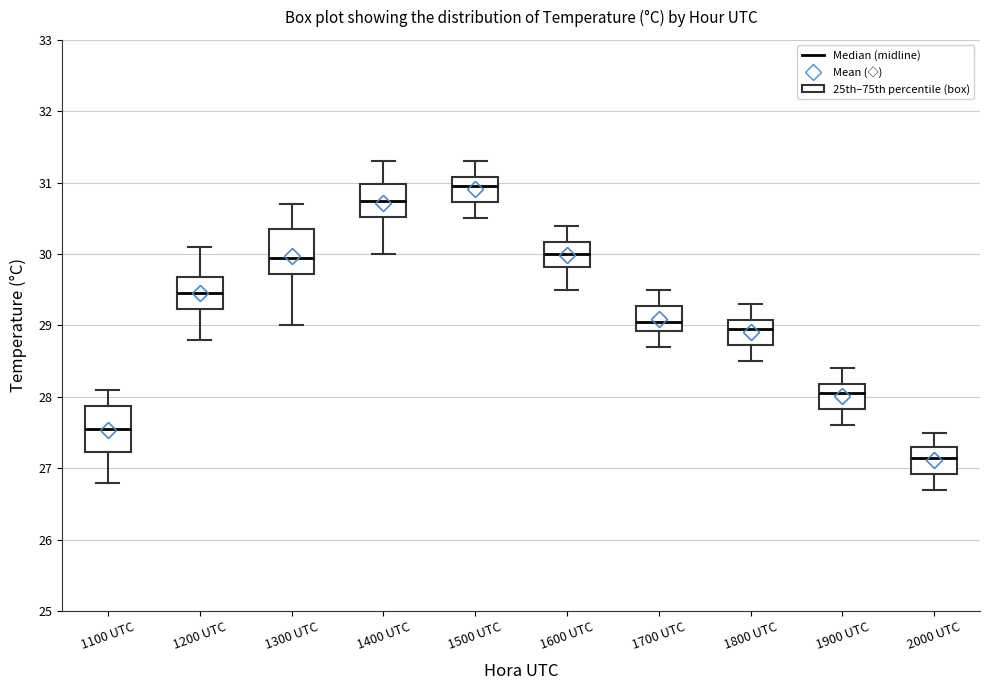

Which box's median line is the highest?

1500 UTC